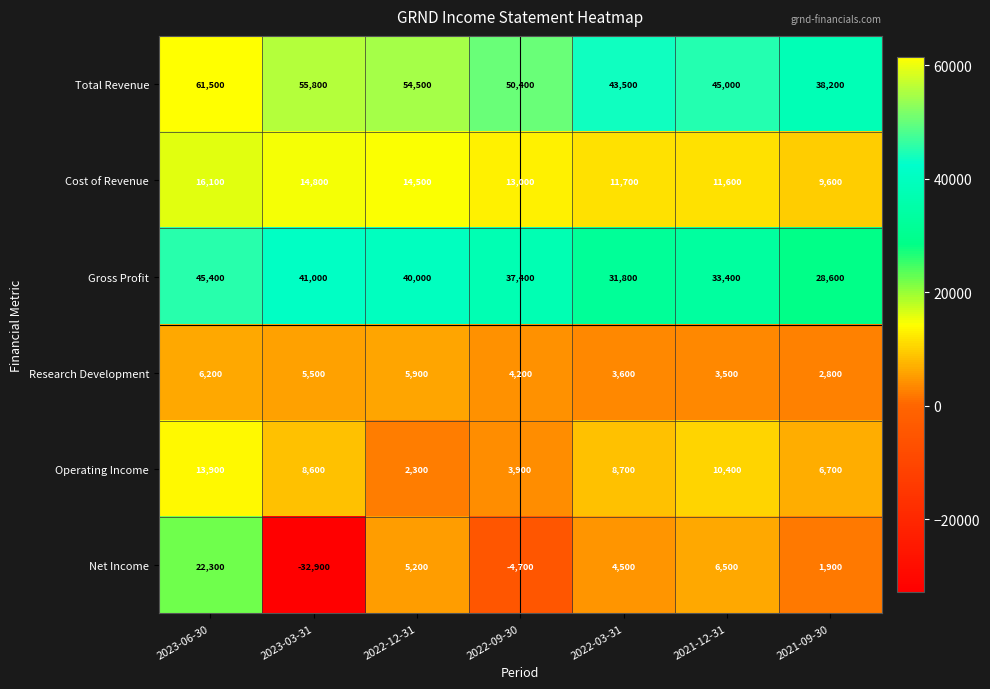

Which series has the largest total across all categories?

Total Revenue